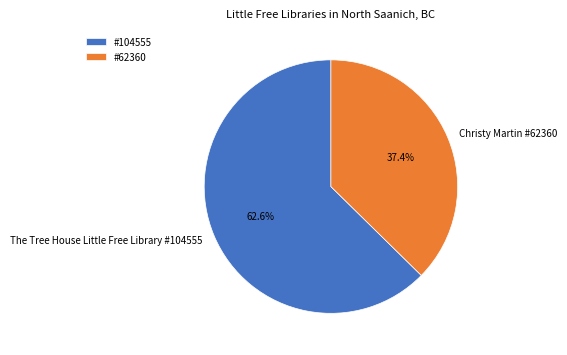

Which slice is the smallest?

Christy Martin #62360